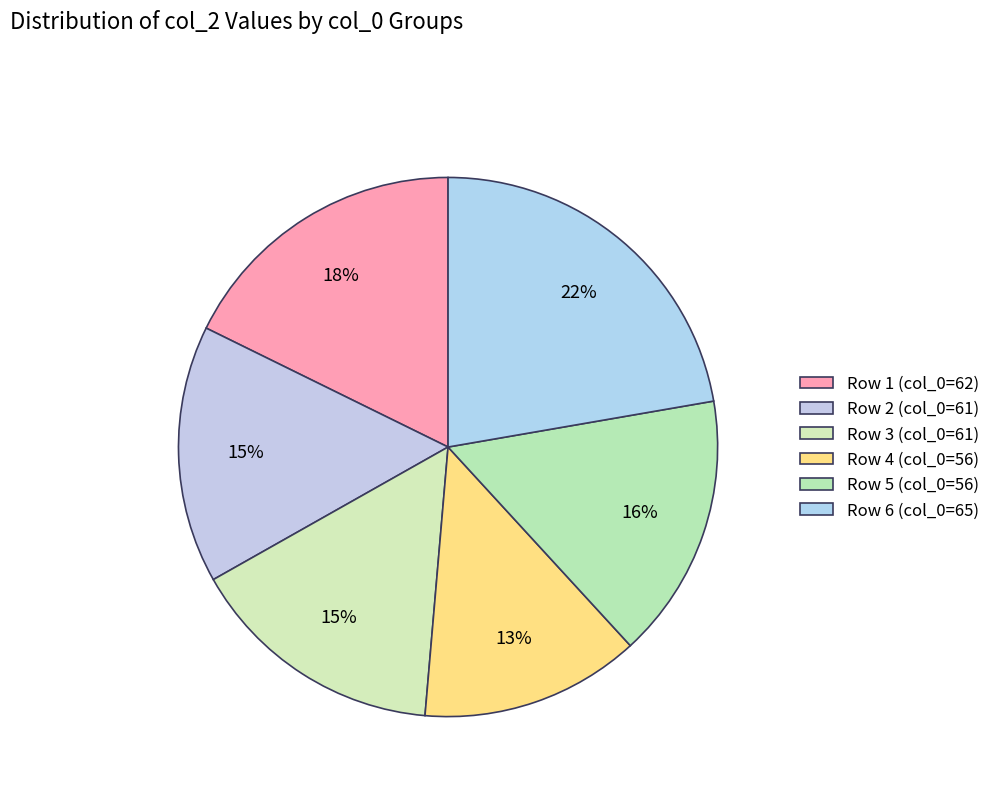

How many slices are in this pie chart?

6